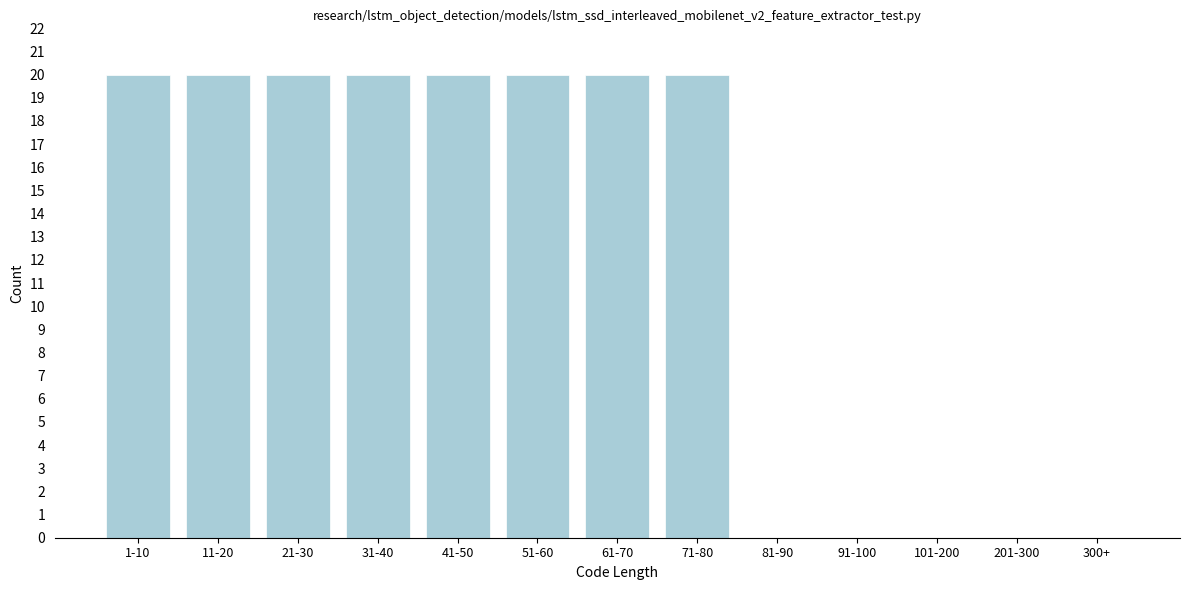

The value at 11-20 is 20. True or false?

True